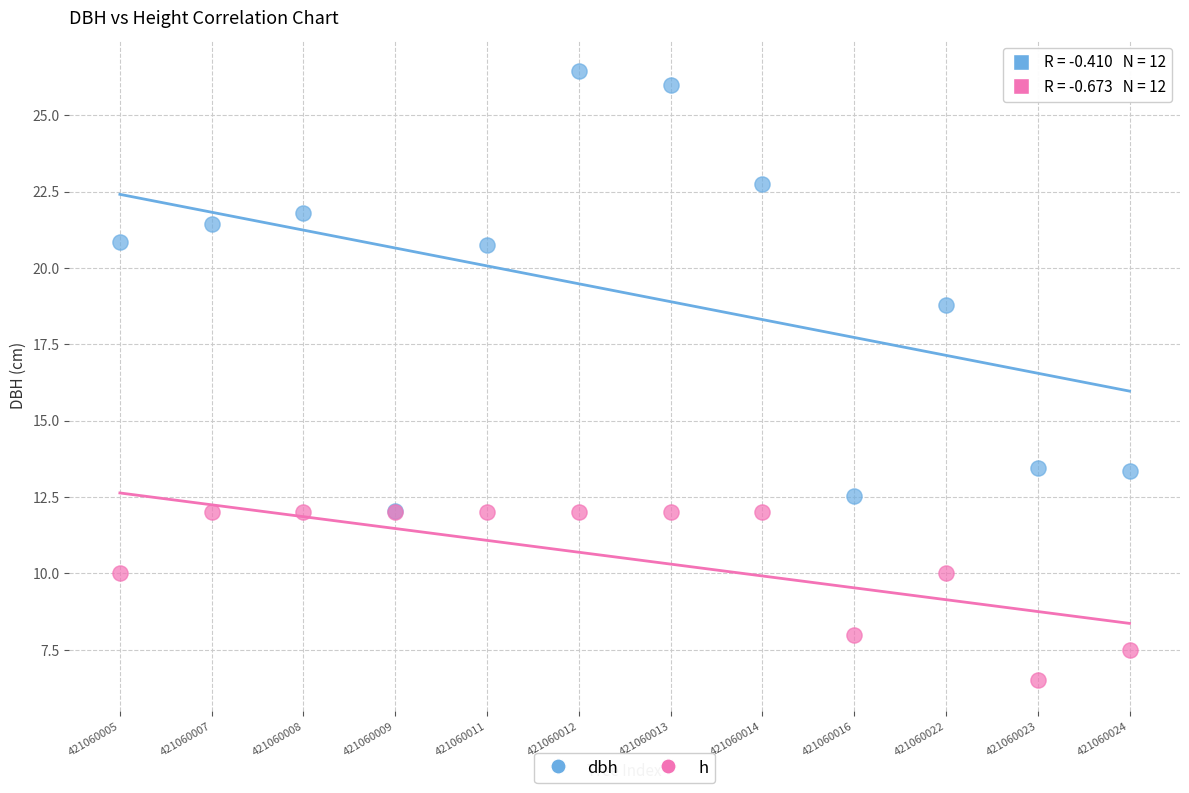

Which series has the largest Y range (max minus min)?

dbh